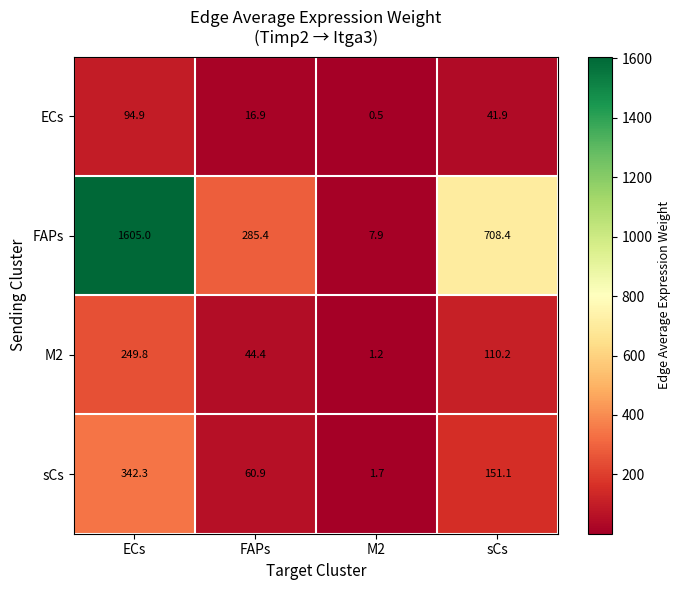

Reading left to right, extract all data points from this chart.

ECs: ECs=94.9	FAPs=16.9	M2=0.5	sCs=41.9
FAPs: ECs=1605.0	FAPs=285.4	M2=7.9	sCs=708.4
M2: ECs=249.8	FAPs=44.4	M2=1.2	sCs=110.2
sCs: ECs=342.3	FAPs=60.9	M2=1.7	sCs=151.1